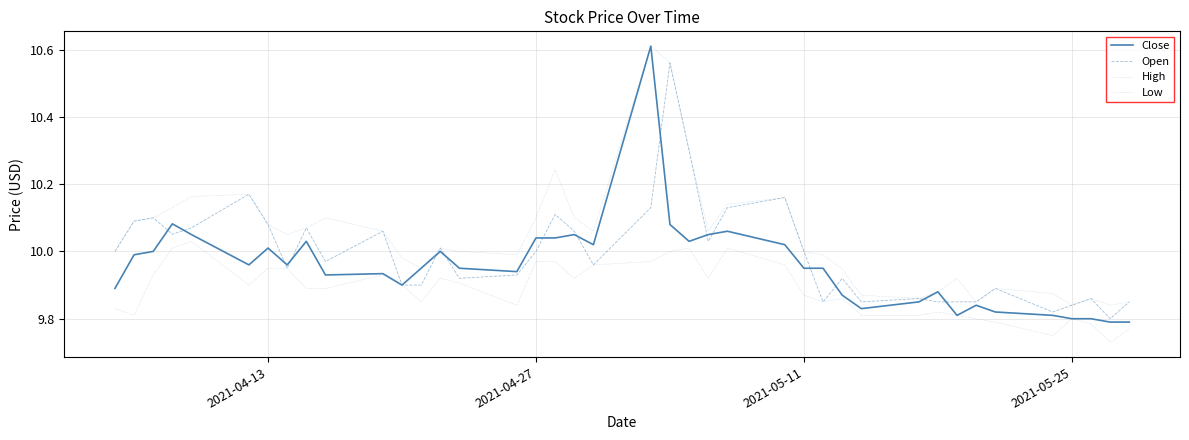

At how many categories does at least one series exceed 10?

21